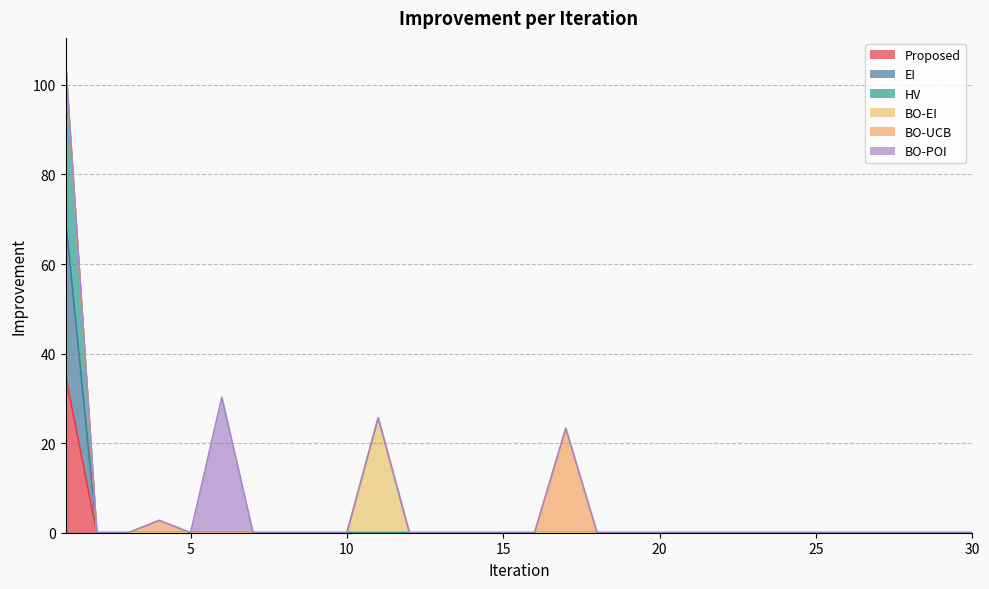

List the labels in order of HV value, largest first.

1, 2, 3, 4, 5, 6, 7, 8, 9, 10, 11, 12, 13, 14, 15, 16, 17, 18, 19, 20, 21, 22, 23, 24, 25, 26, 27, 28, 29, 30